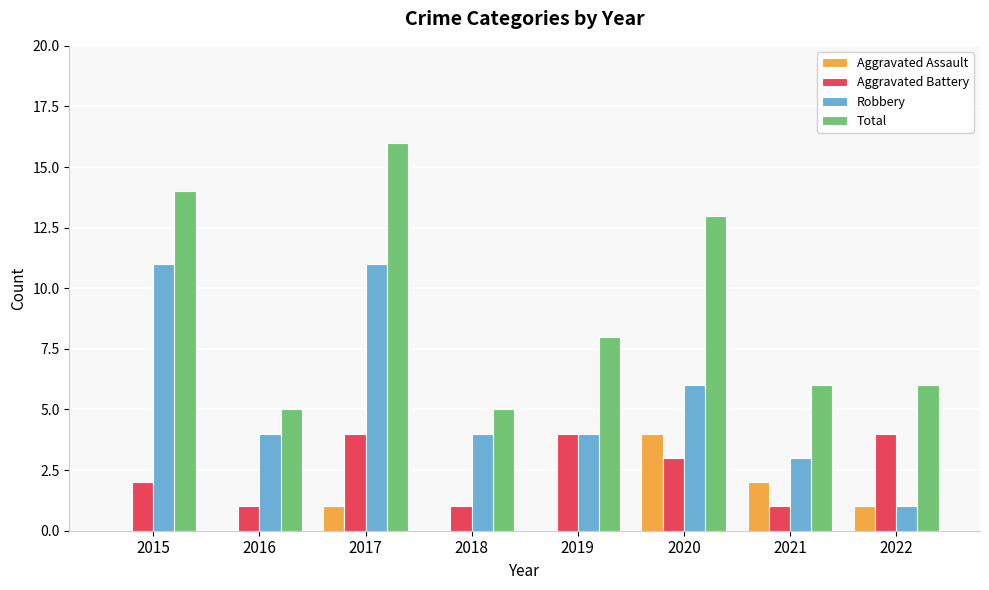

What is the sum of all Aggravated Battery values?

20